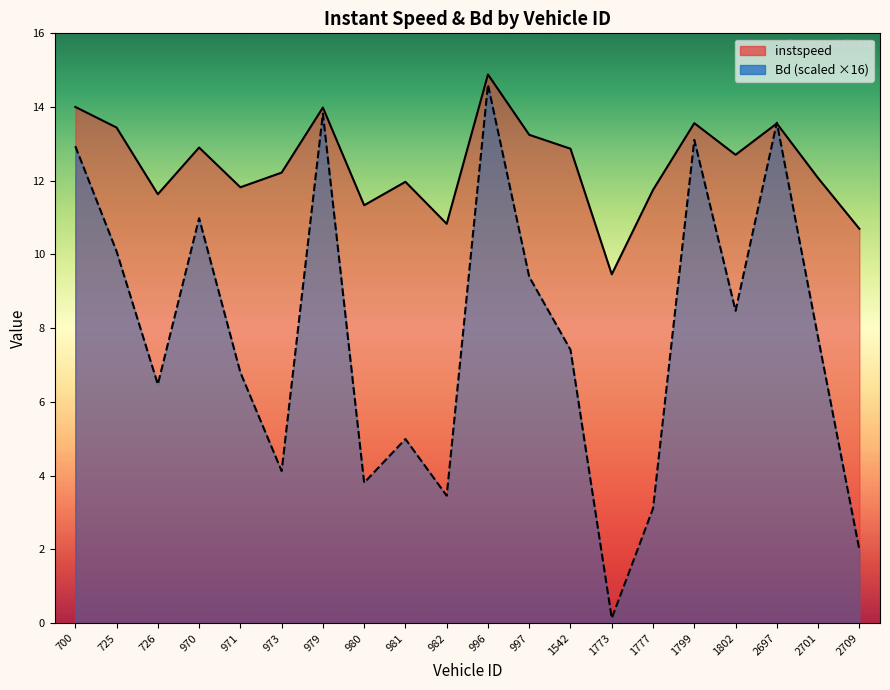

Reading left to right, transcribe all the data shown in this chart.

instspeed line: 14.0	13.4	11.6	12.9	11.8	12.2	14.0	11.3	12.0	10.8	14.9	13.2	12.9	9.5	11.8	13.6	12.7	13.6	12.1	10.7
Bd line: 12.9	10.1	6.5	11.0	6.8	4.1	13.8	3.8	5.0	3.5	14.6	9.4	7.4	0.1	3.1	13.1	8.5	13.6	7.7	2.0